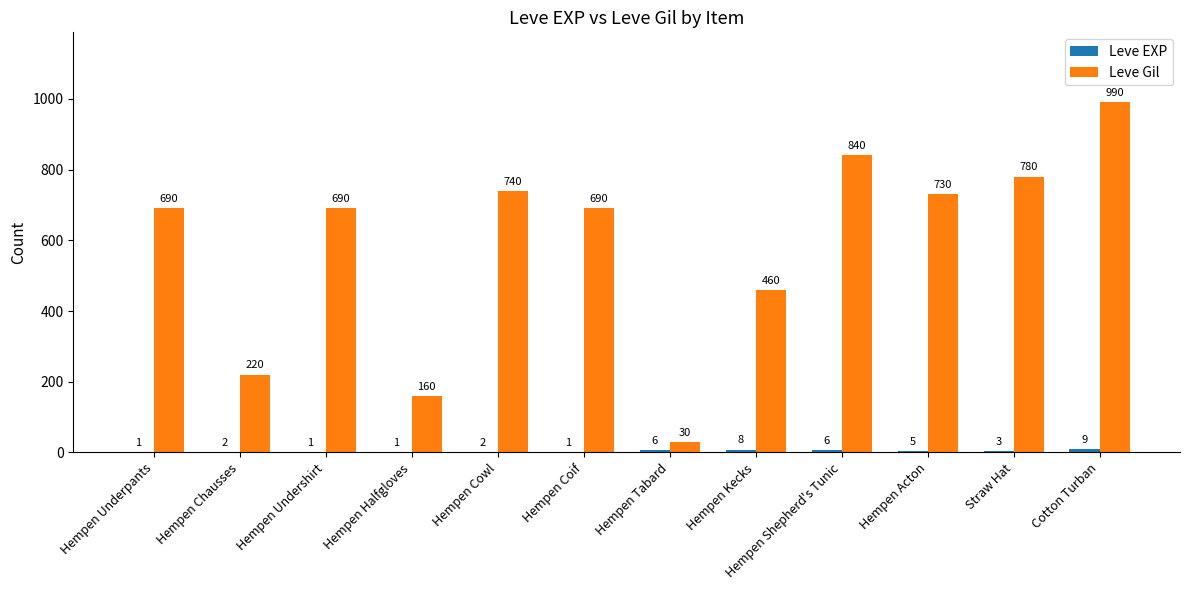

How many series are shown in this chart?

2